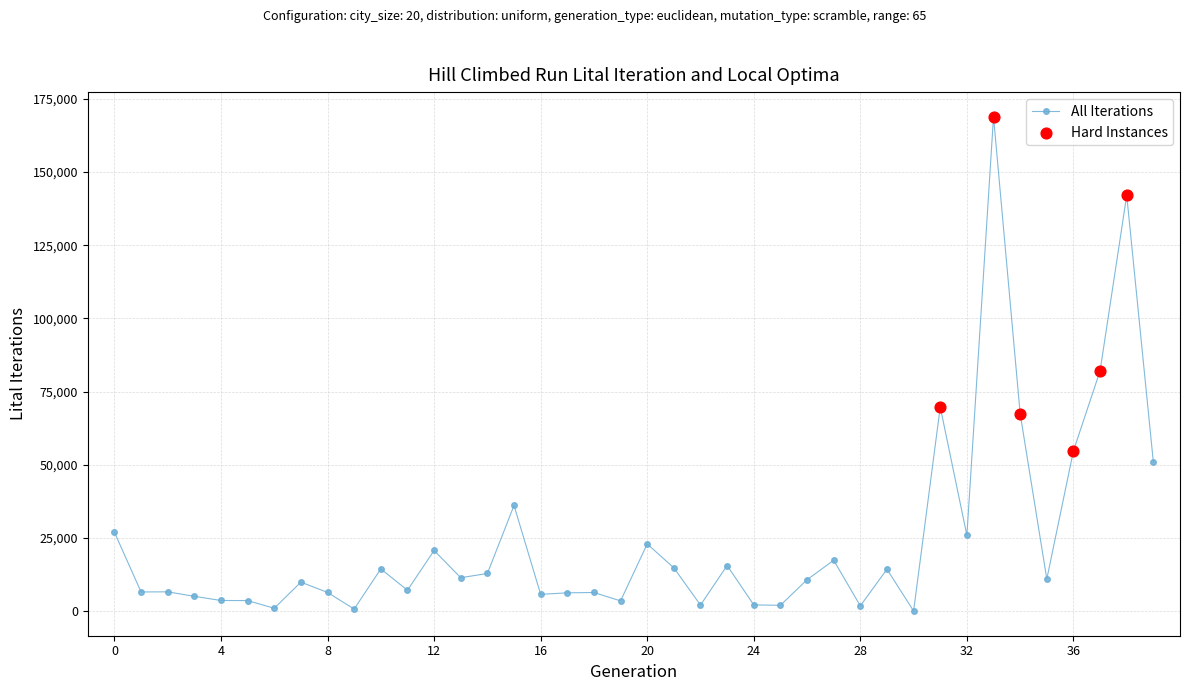

What is the greatest value displayed?

168850